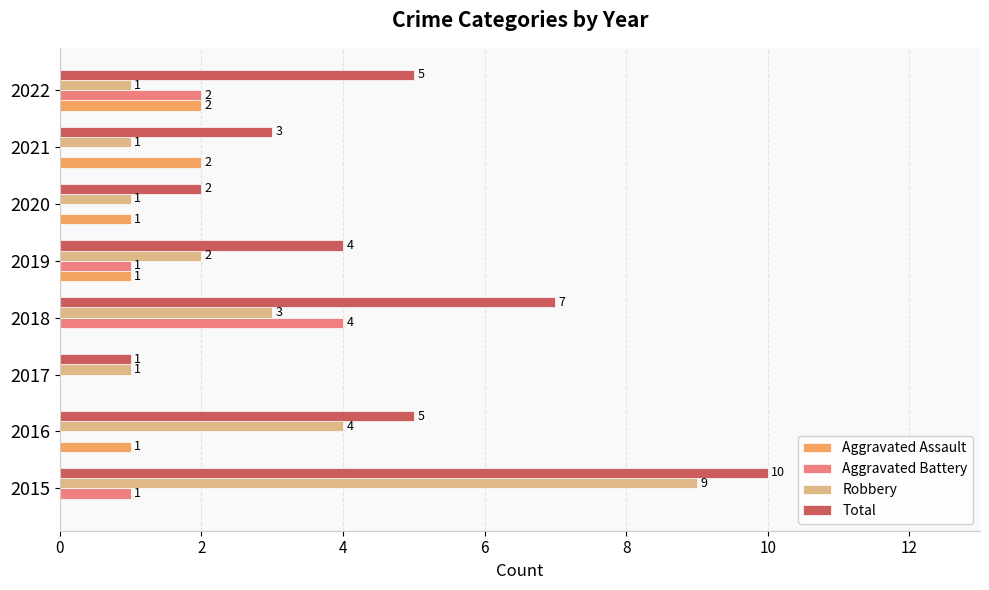

Which series has the largest total across all categories?

Total